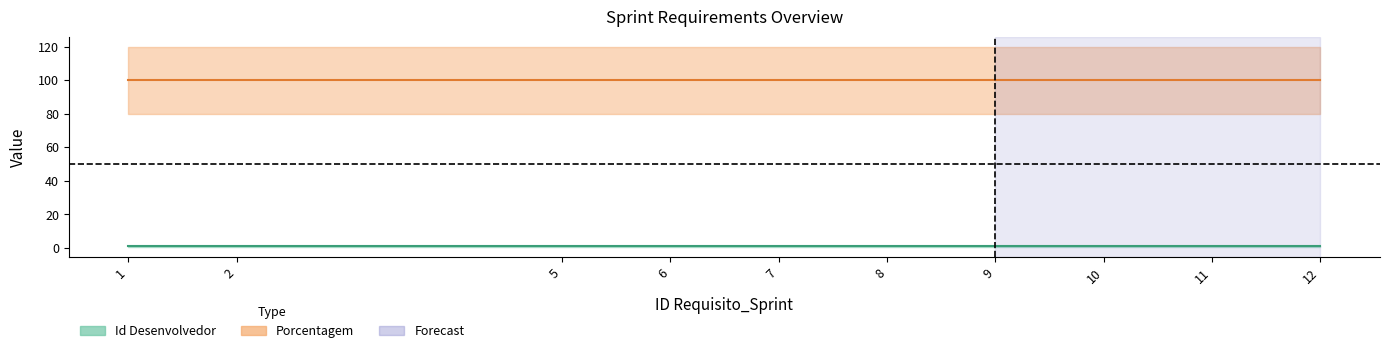

True or false: Id Desenvolvedor has more than 1 interior local peaks.

False